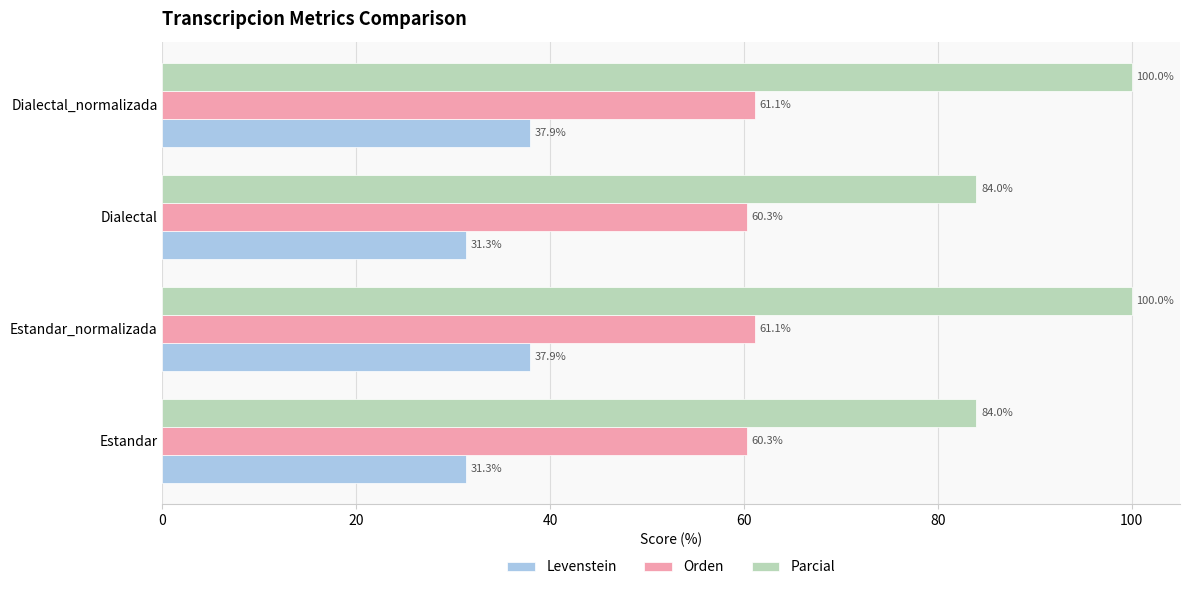

At how many categories does at least one series exceed 77?

4